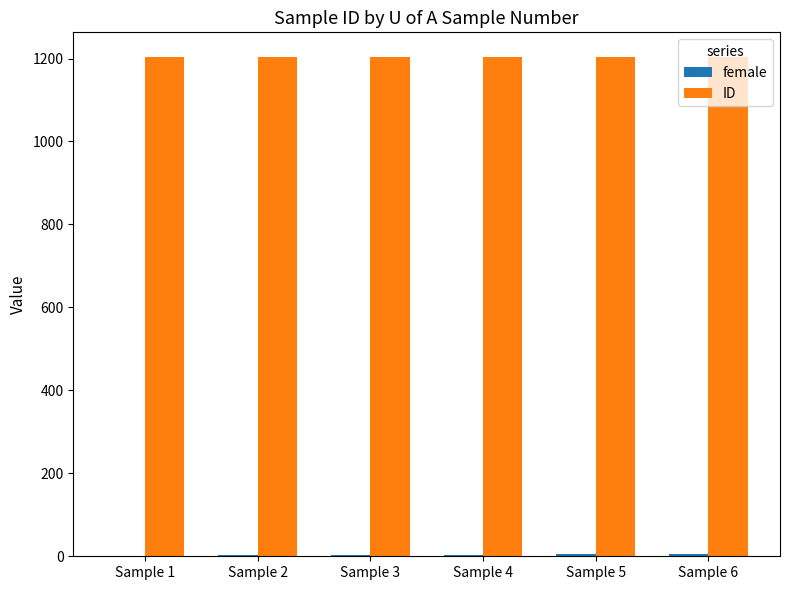

What is the sum of all ID values?

7218